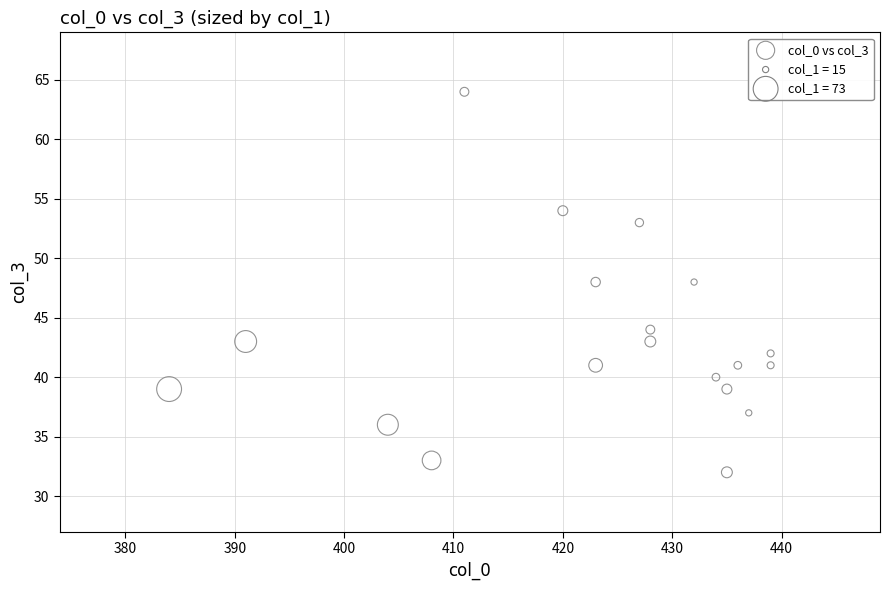

What is the range of X values (max minus min)?

55